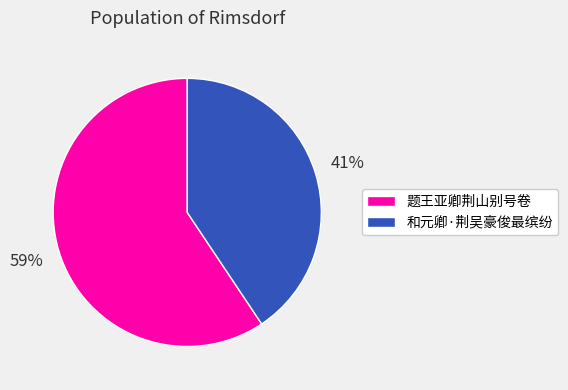

What is the majority slice?

题王亚卿荆山别号卷